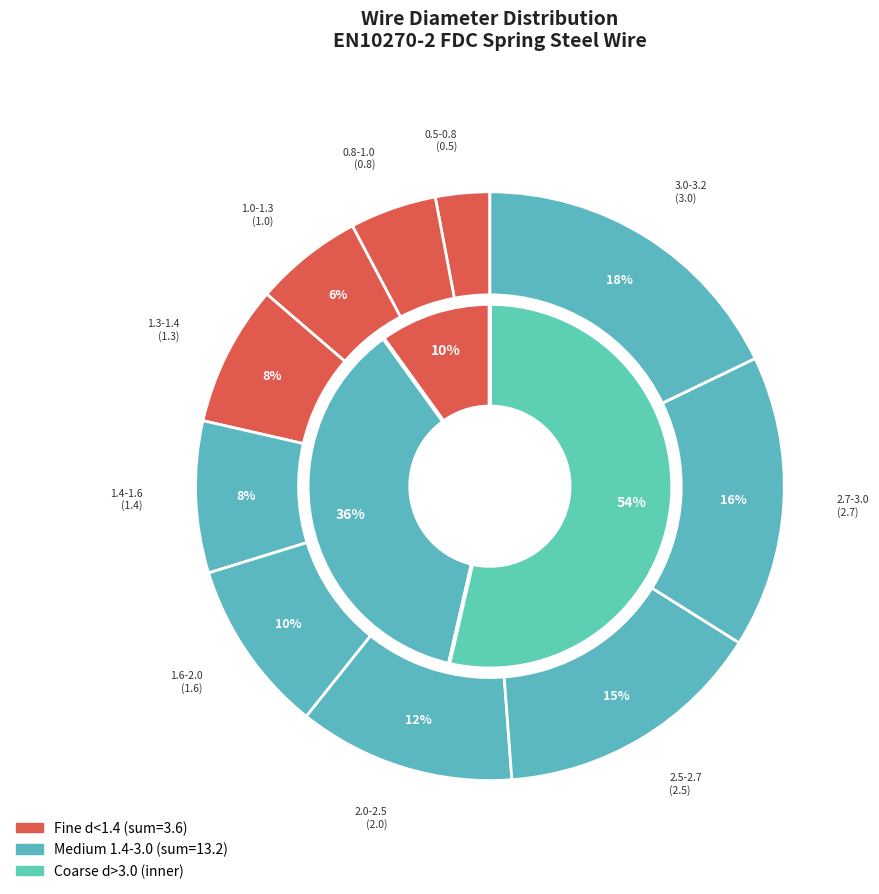

How much of the chart is everything except 1.3-1.4?

92.3%